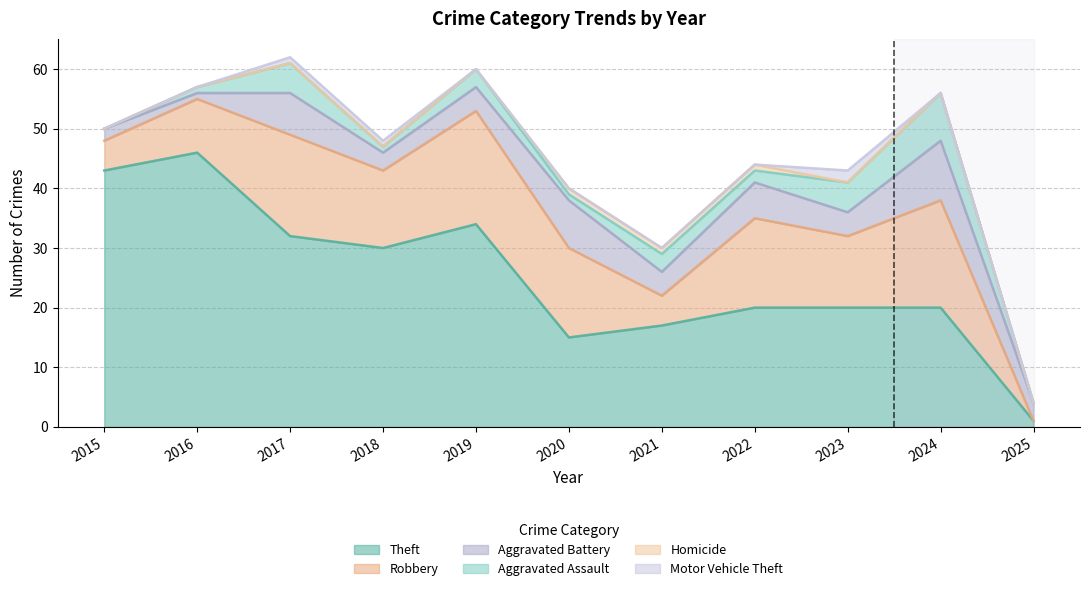

What is the sum of all Homicide values?

3